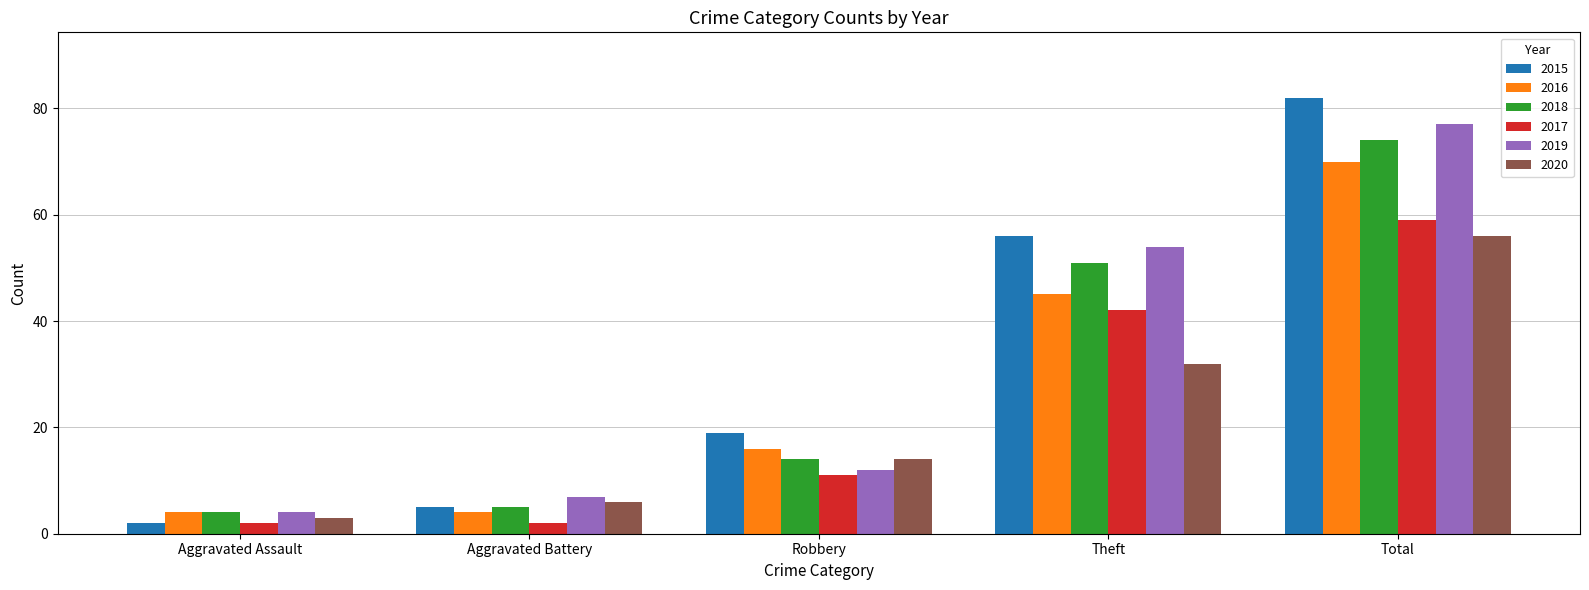

What is the difference between the highest and lowest values at Total?

26